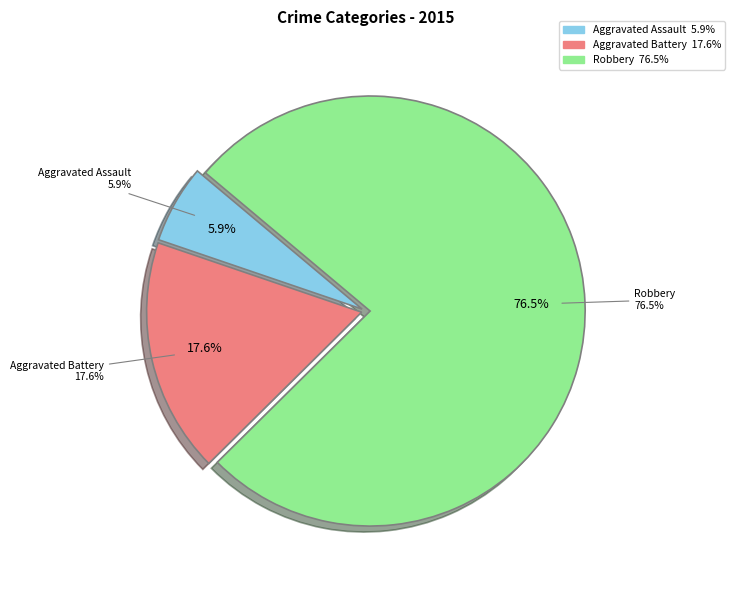

Does Aggravated Assault represent more than half of the total?

No